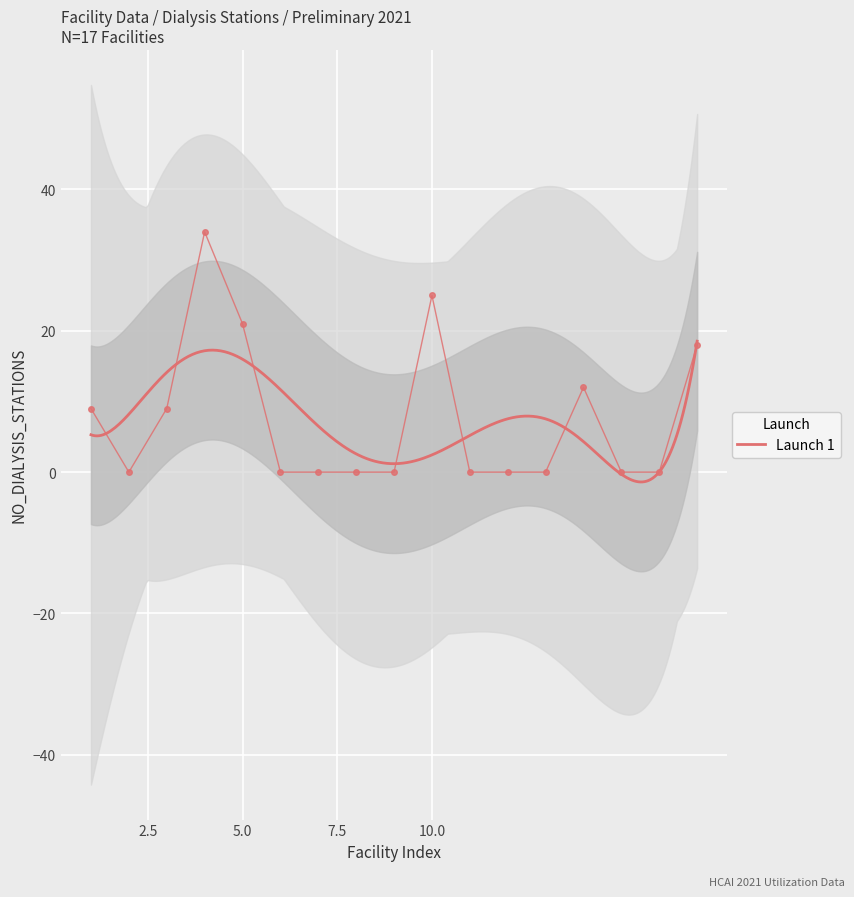

What is the maximum value for Launch 1?

18.5